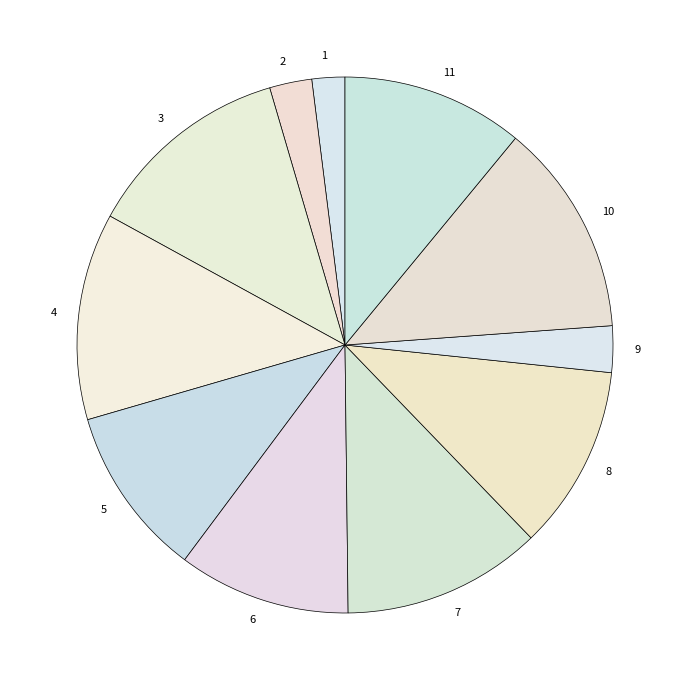

Does 2 account for over 50% of the chart?

No